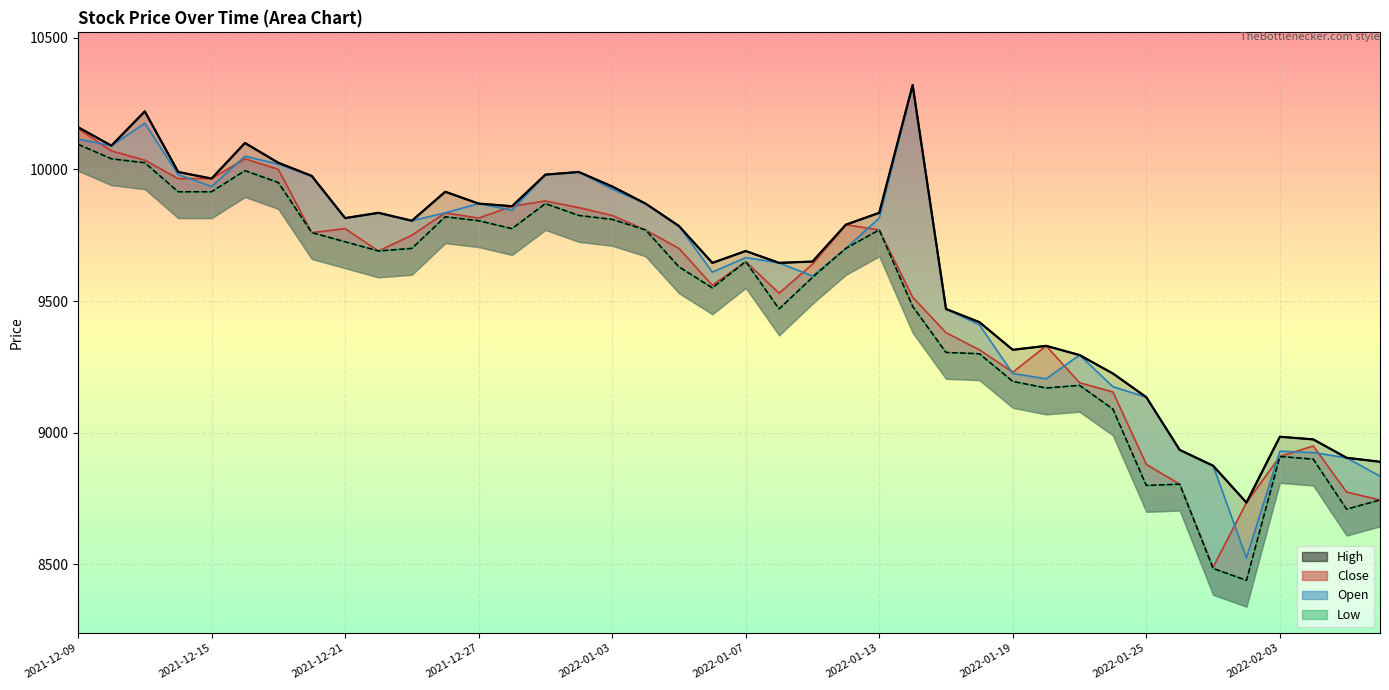

At which category is the sum across all series the highest?

2021-12-09